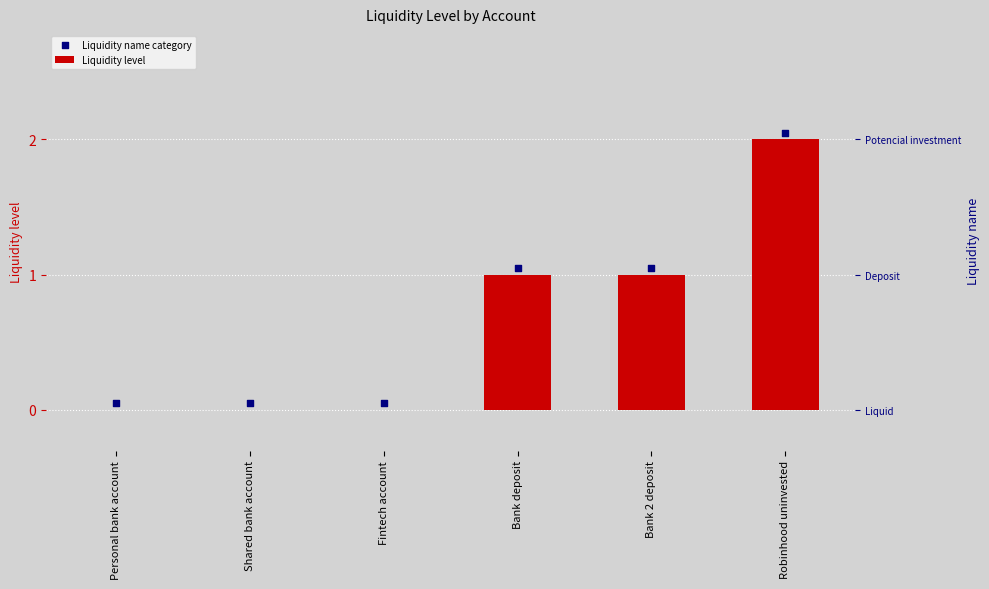

Is the value of Liquidity name category at Bank 2 deposit greater than the value of Liquidity level at Bank deposit?

Yes